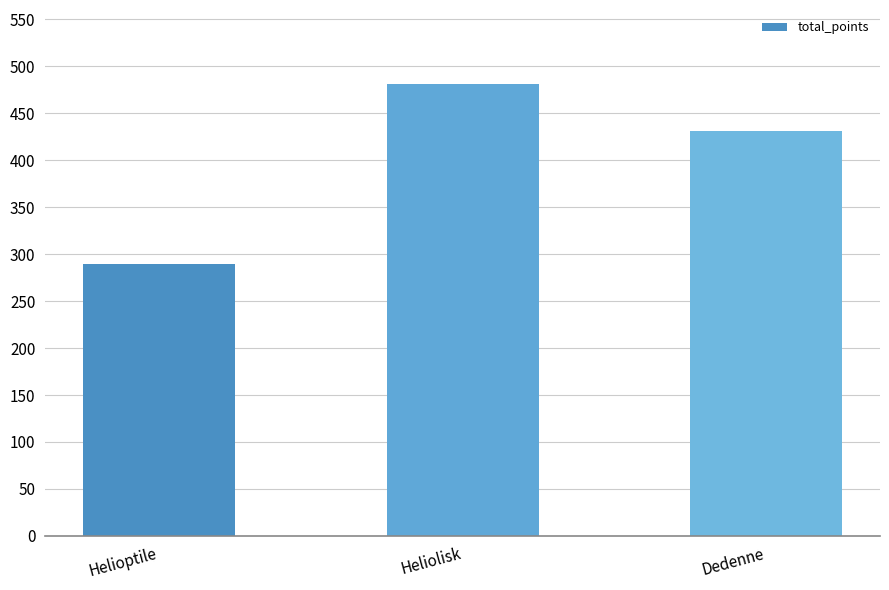

Between Heliolisk and Dedenne, which is larger?

Heliolisk